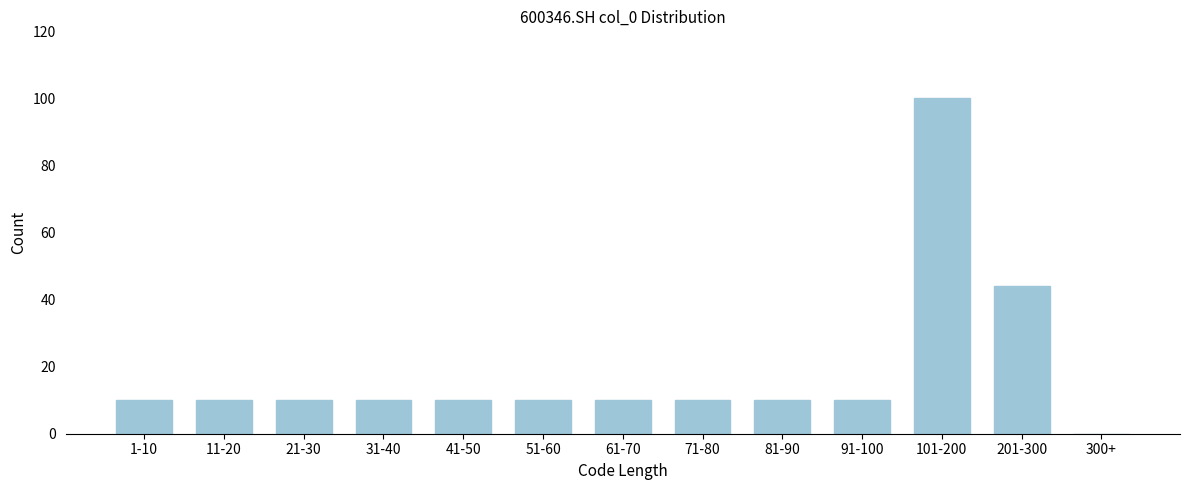

Reading left to right, what are all the values shown in this chart?

1-10=10	11-20=10	21-30=10	31-40=10	41-50=10	51-60=10	61-70=10	71-80=10	81-90=10	91-100=10	101-200=100	201-300=44	300+=0